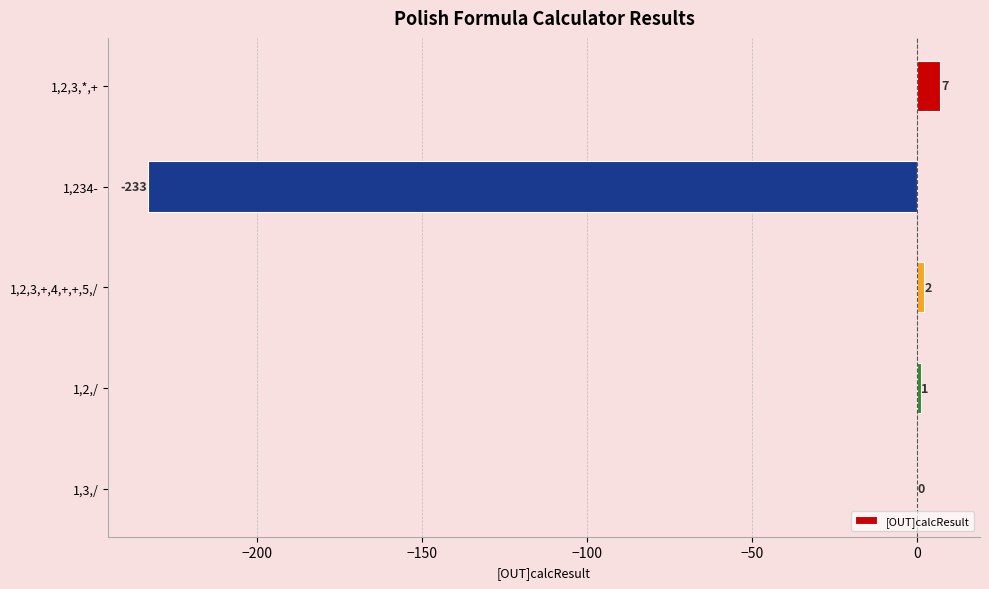

The value at 1,234- is -233. True or false?

True